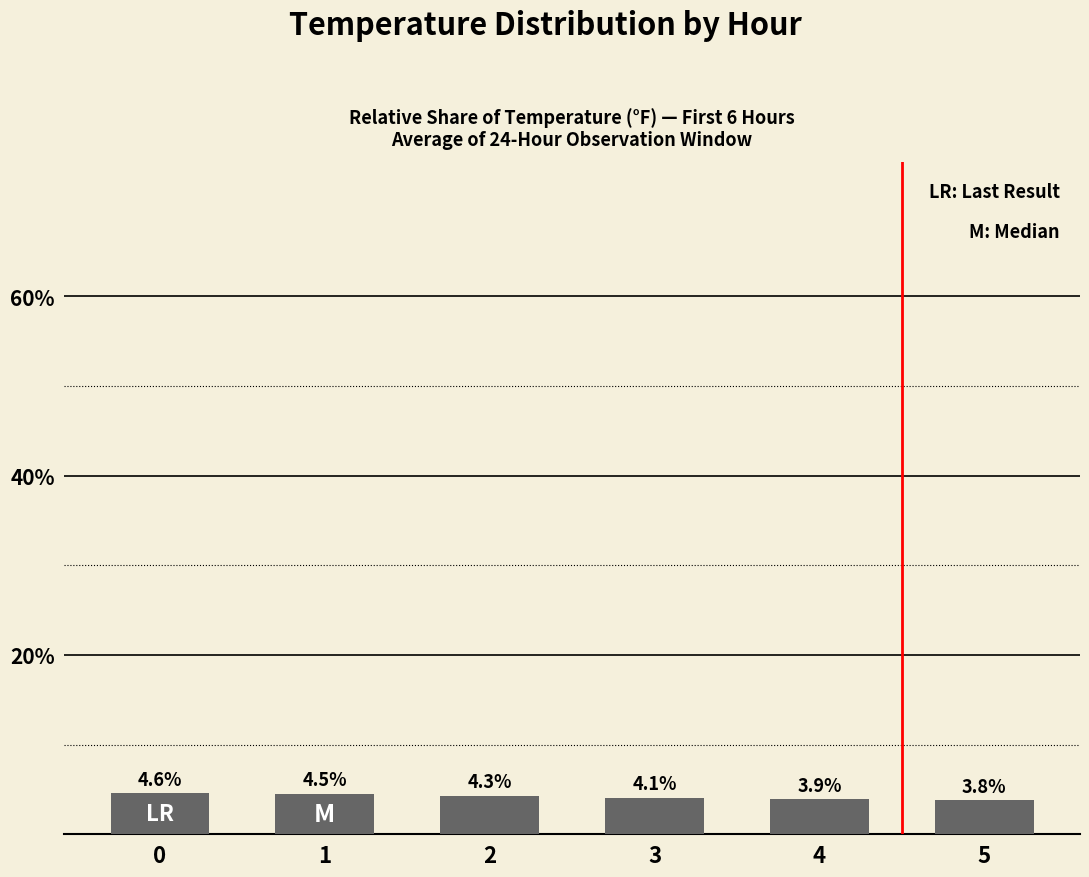

What is the difference between the second highest and second lowest values?

0.6